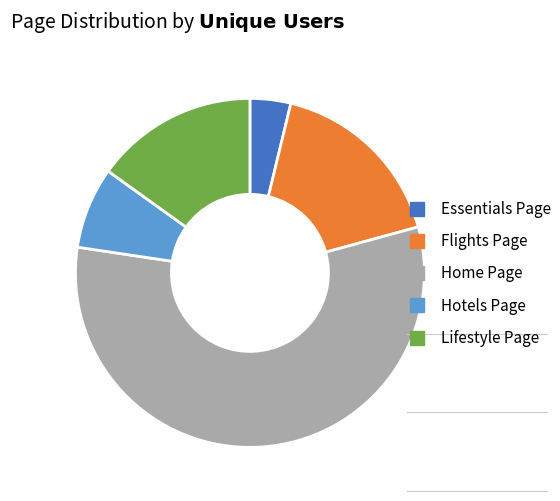

Do Hotels Page and Flights Page together represent more than half of the pie?

No